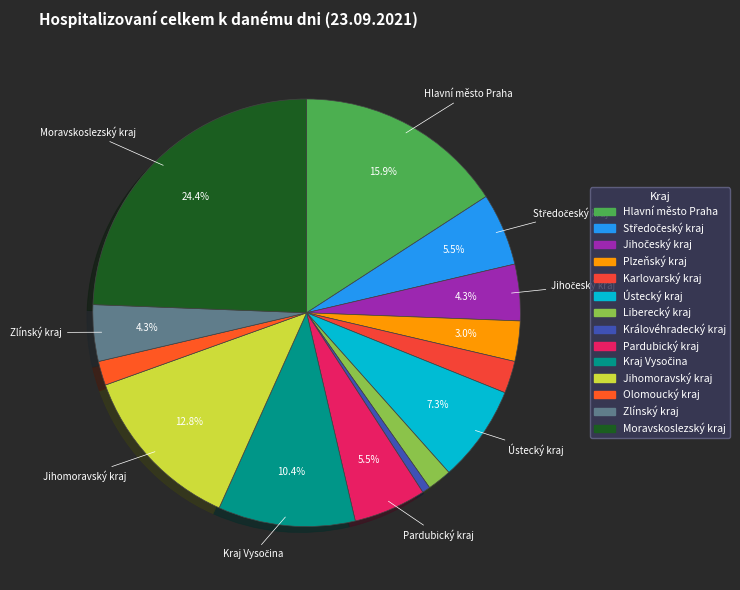

Approximately how many times larger is the value at Karlovarský kraj compared to Jihomoravský kraj?

0.2